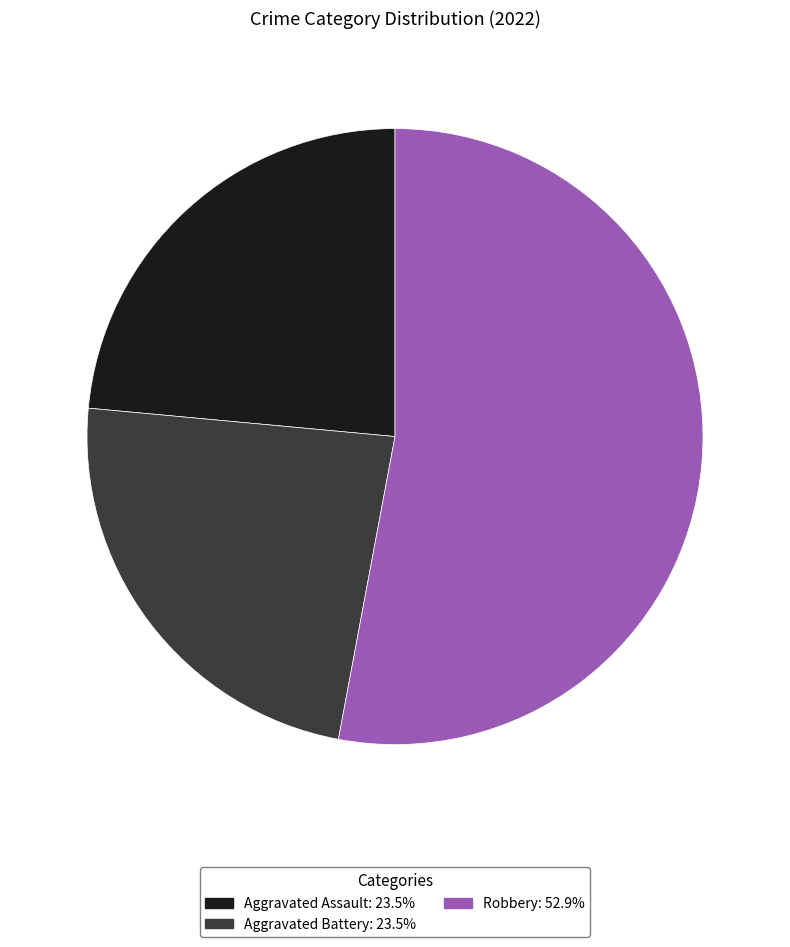

Does any single category account for the majority?

Yes